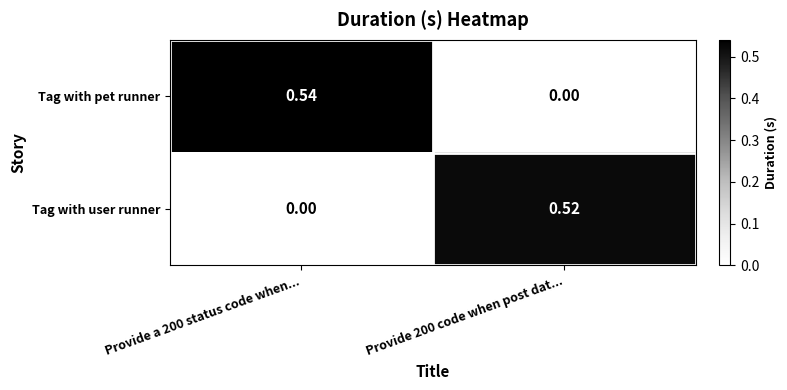

Rank the series by their average value, from lowest to highest.

Tag with user runner, Tag with pet runner